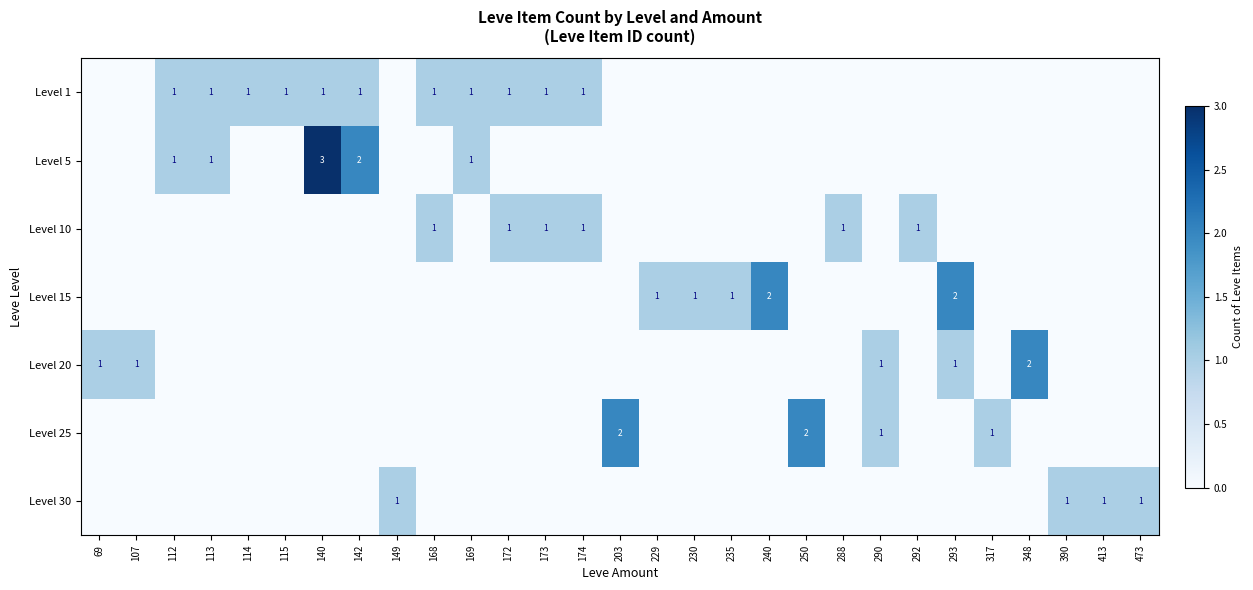

The Level 1 series shows 1 at 114. True or false?

True